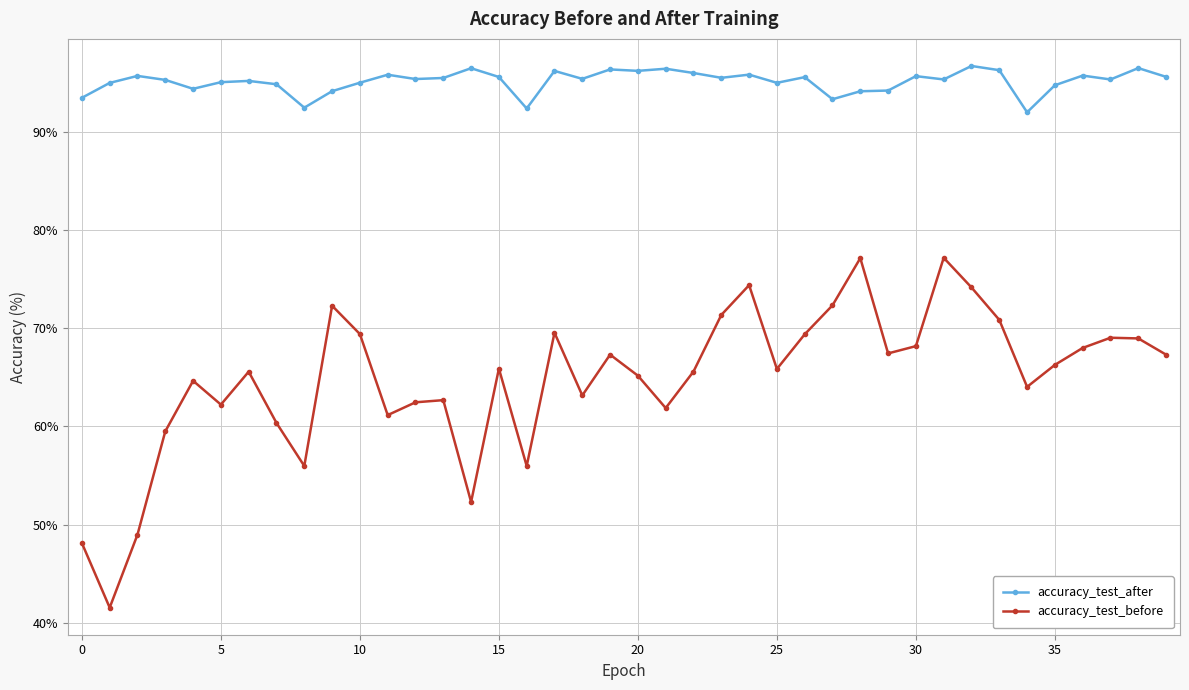

True or false: accuracy_test_before and accuracy_test_after cross at least once.

False